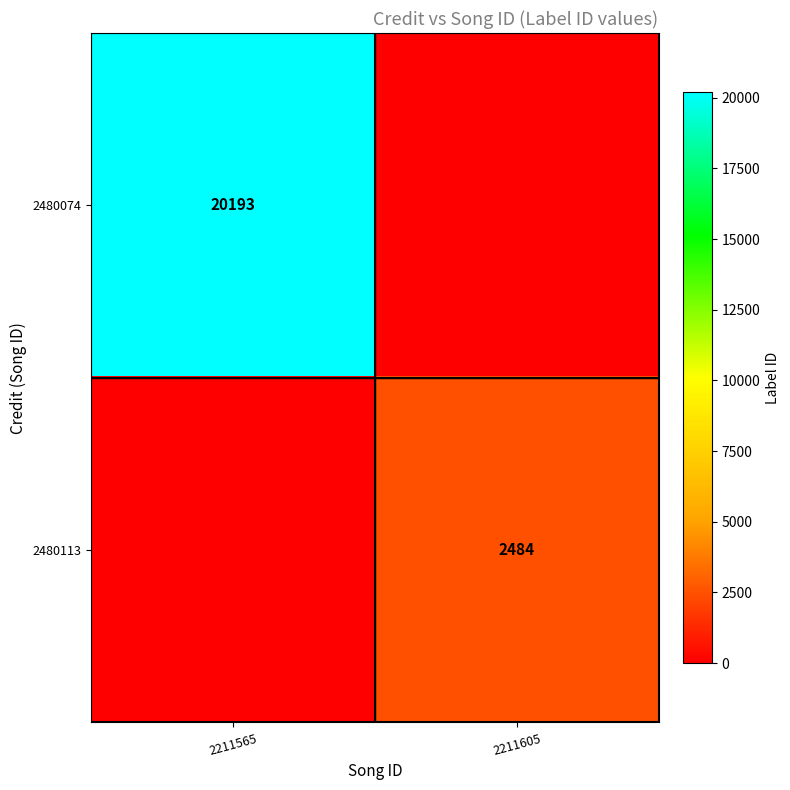

At which category is the sum across all series the highest?

2211565